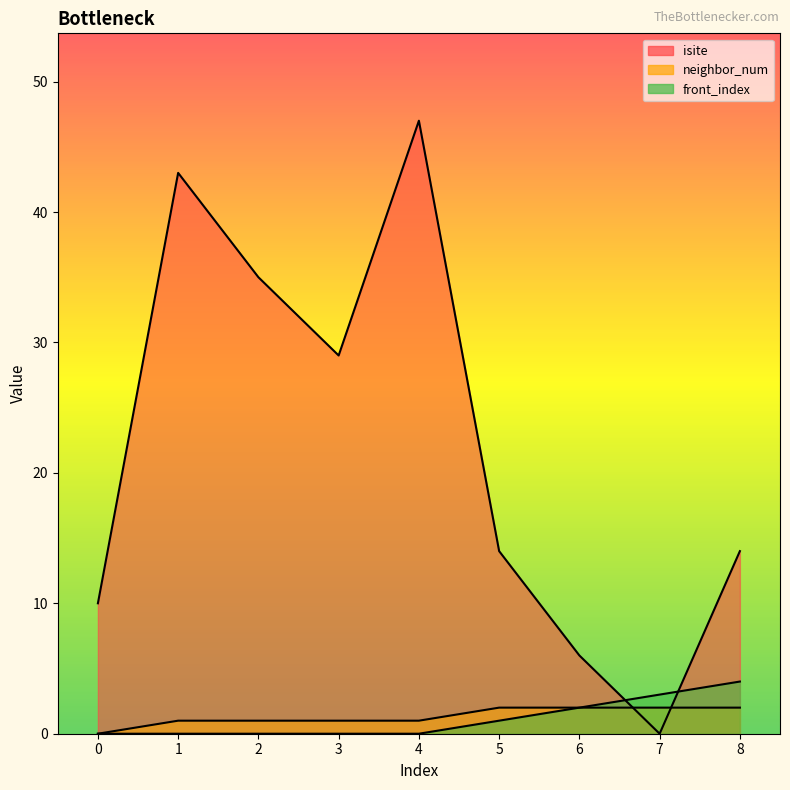

True or false: isite has a value of 51 at 3.

False